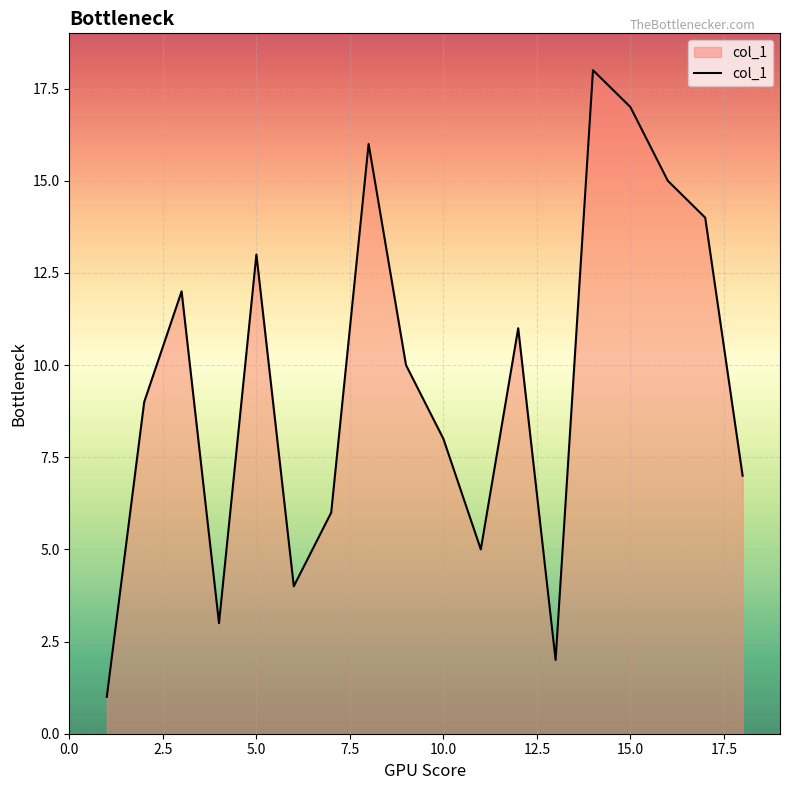

What is the greatest value displayed?

18